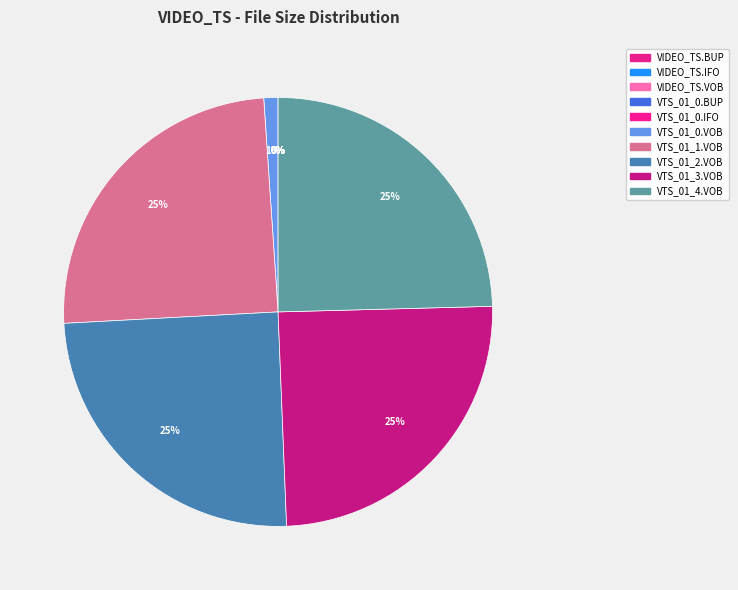

Is VTS_01_3.VOB the majority of the pie?

No